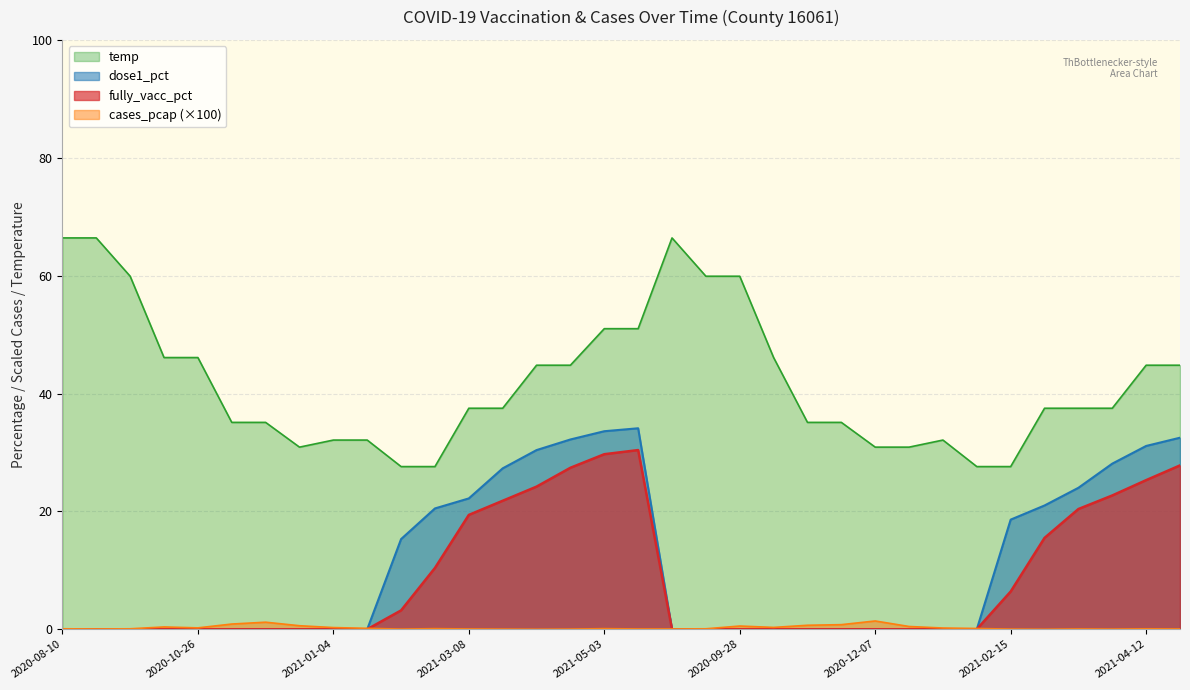

At which label is dose1_pct closest to 17?

2021-02-15